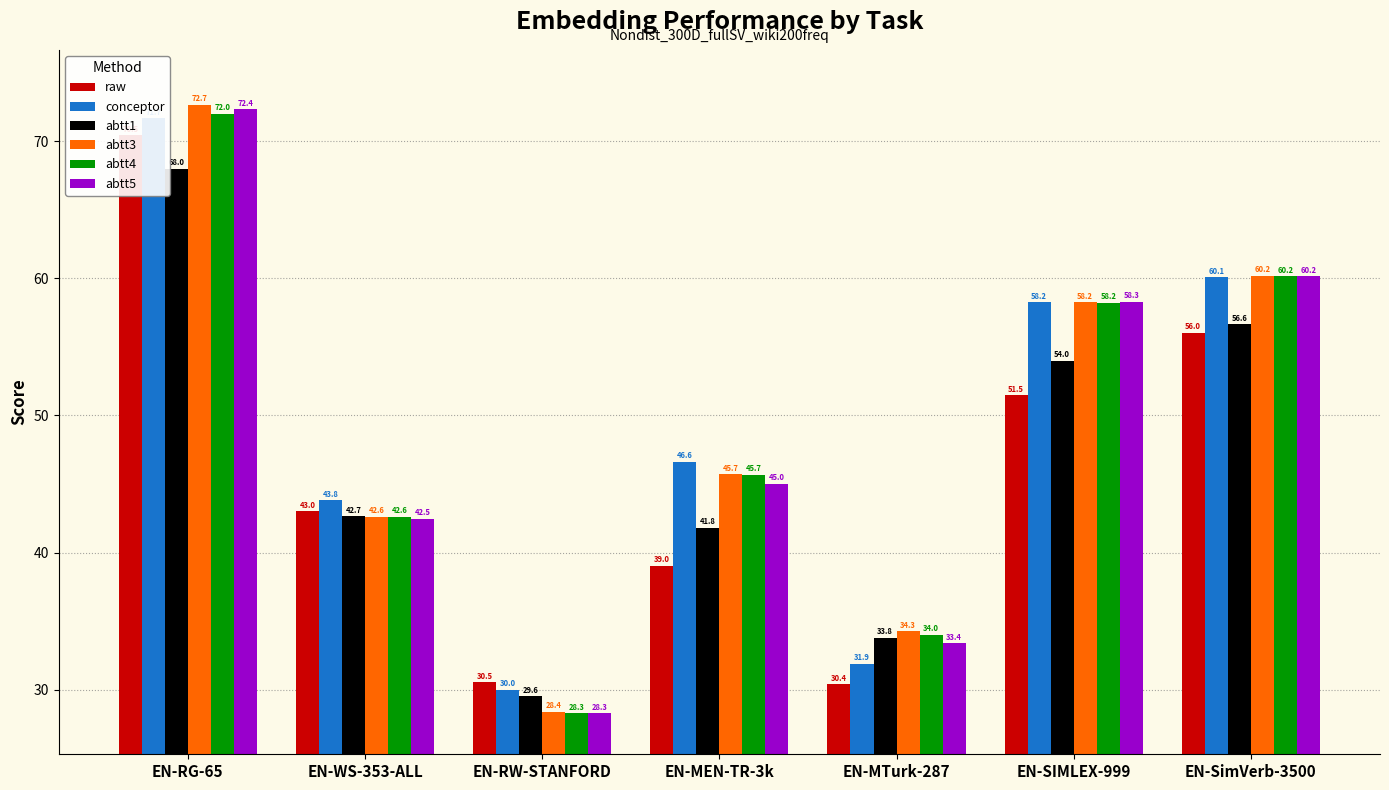

How many bars are there in total?

42